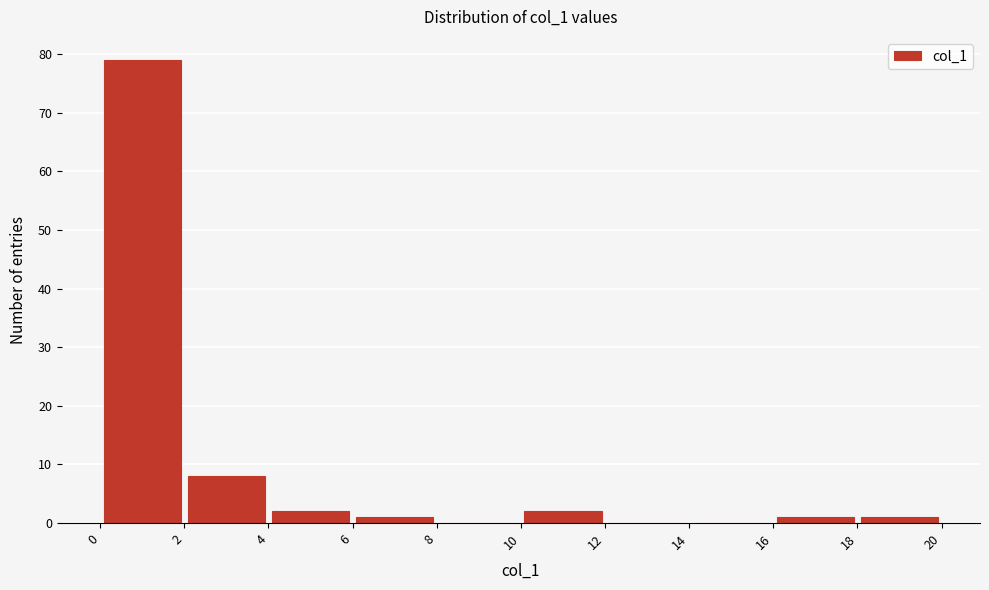

What is the height of the bar covering 6 to 8 on the x-axis? The values are not printed on the chart, so give them approximately, as read against the axis.

1